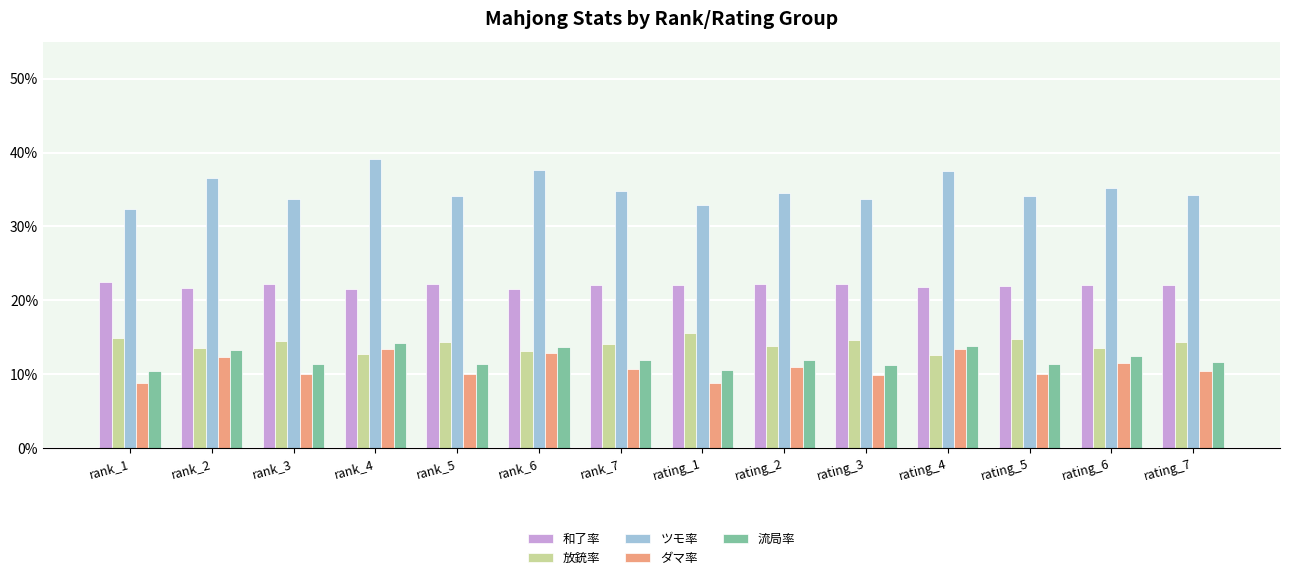

What is the total value across all series at rating_6?

0.9